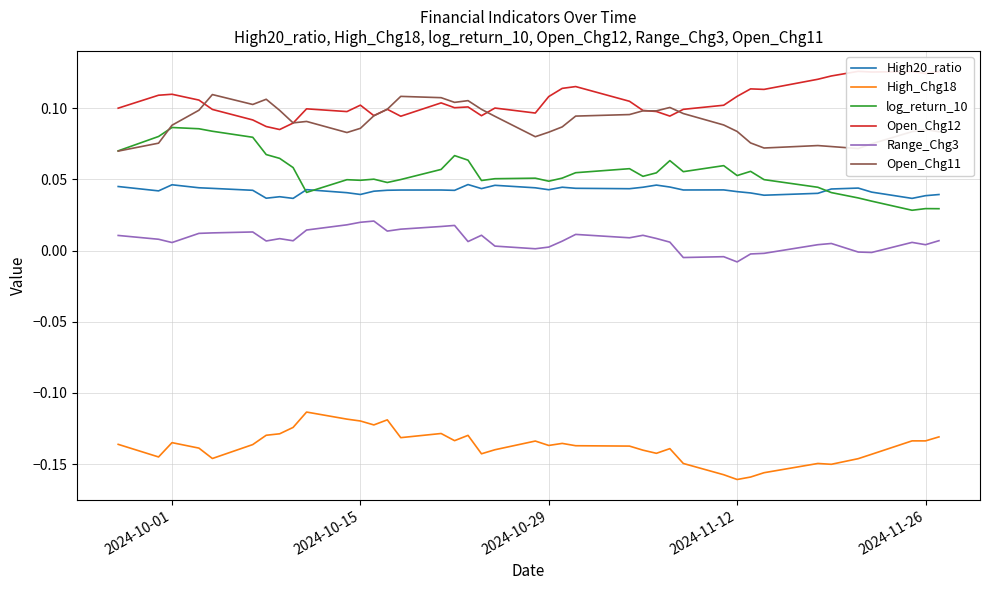

At how many categories does at least one series exceed 0?

40